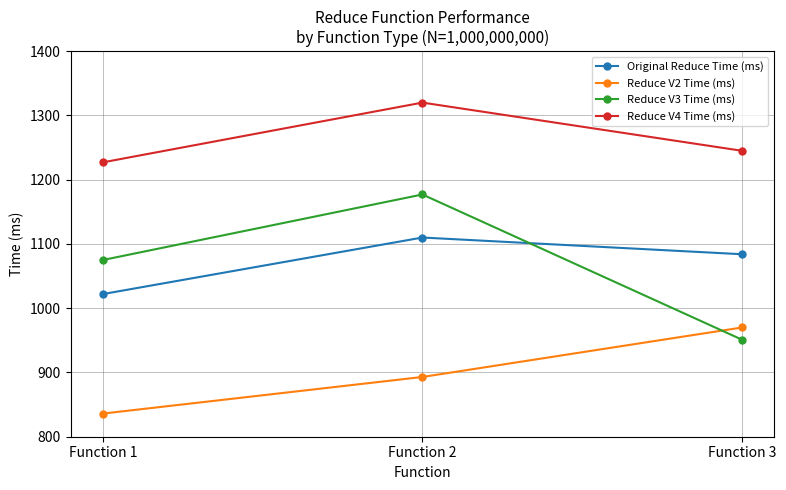

How many lines are shown in the chart?

4